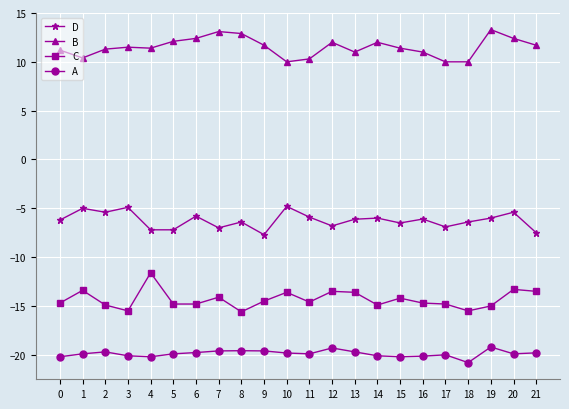

Rank the series at 13 from lowest to highest value.

A, C, D, B